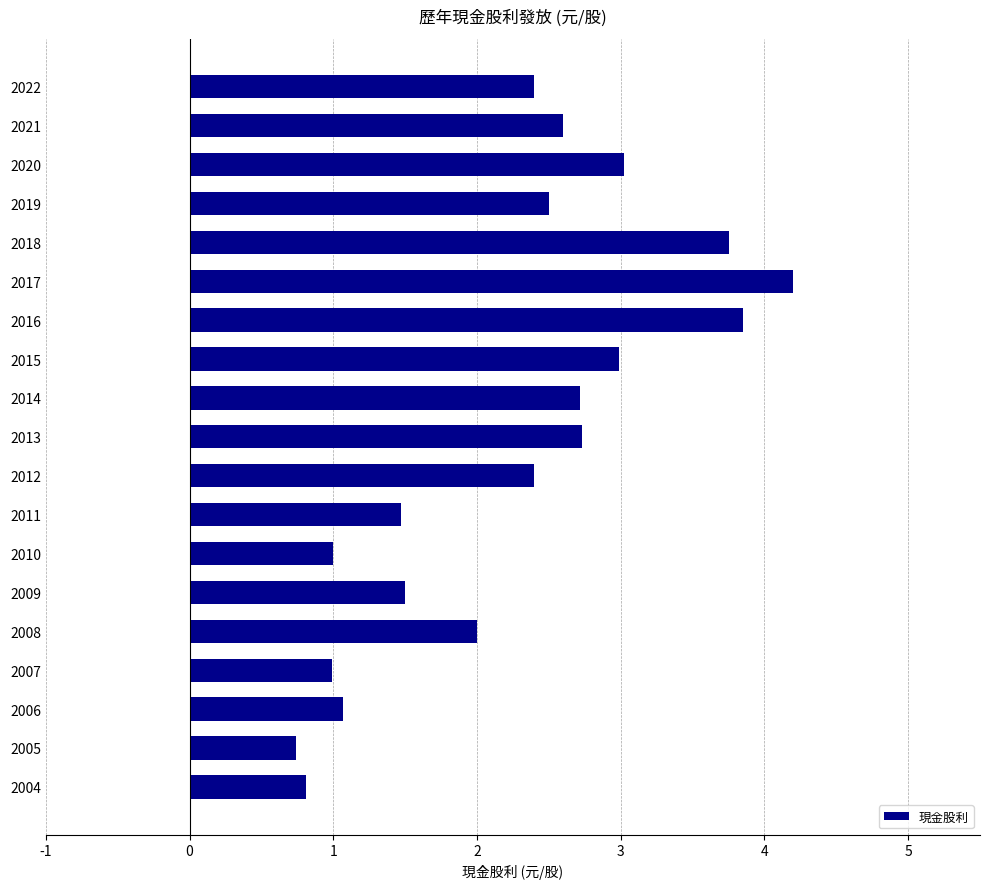

The chart shows a value of 5.3 at 2015. True or false?

False